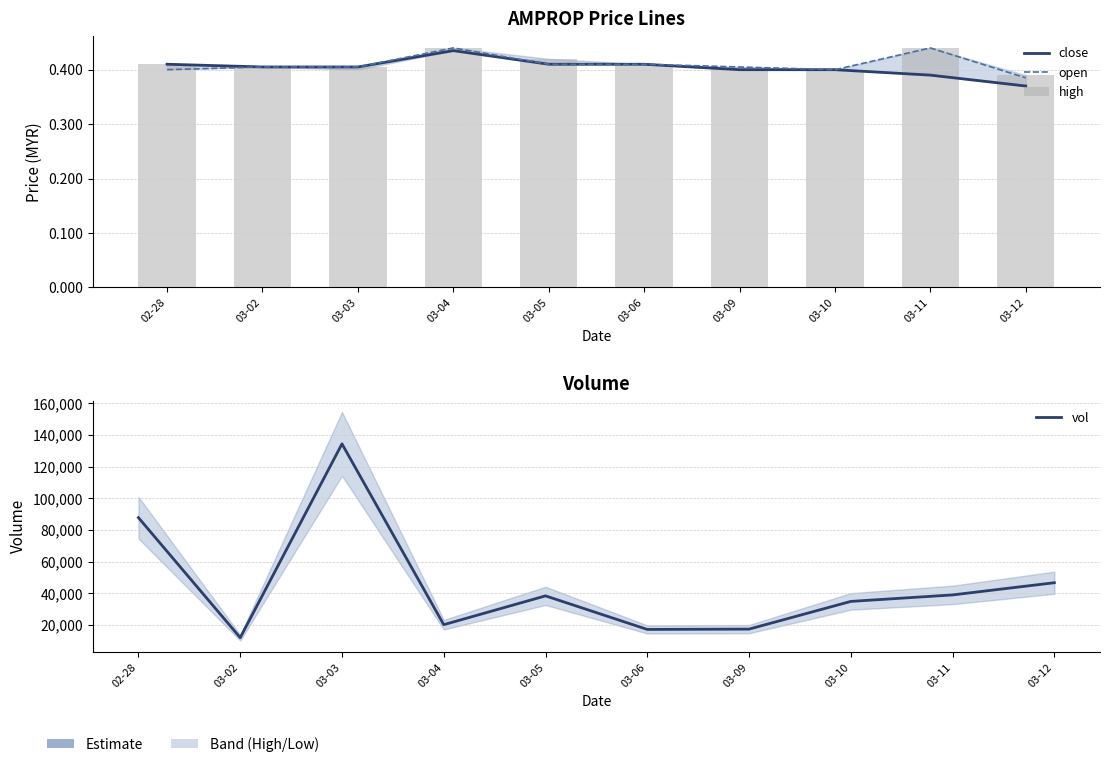

What is the spread (max minus min) of values at 03-11?

38999.6